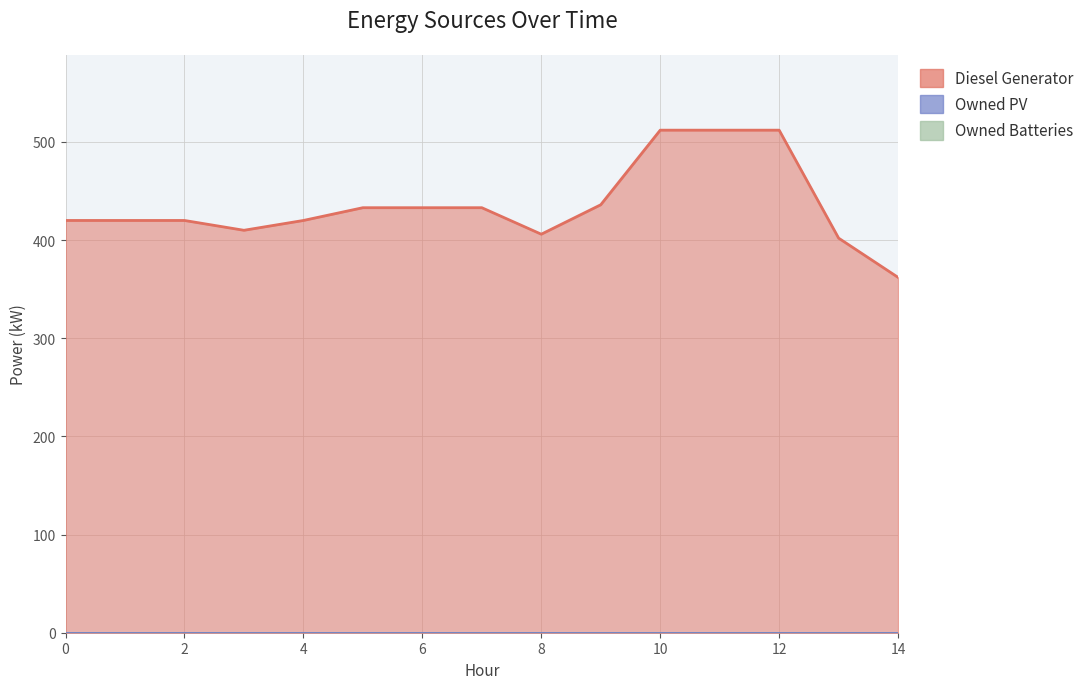

True or false: Diesel Generator has a value of 433 at 7.

True